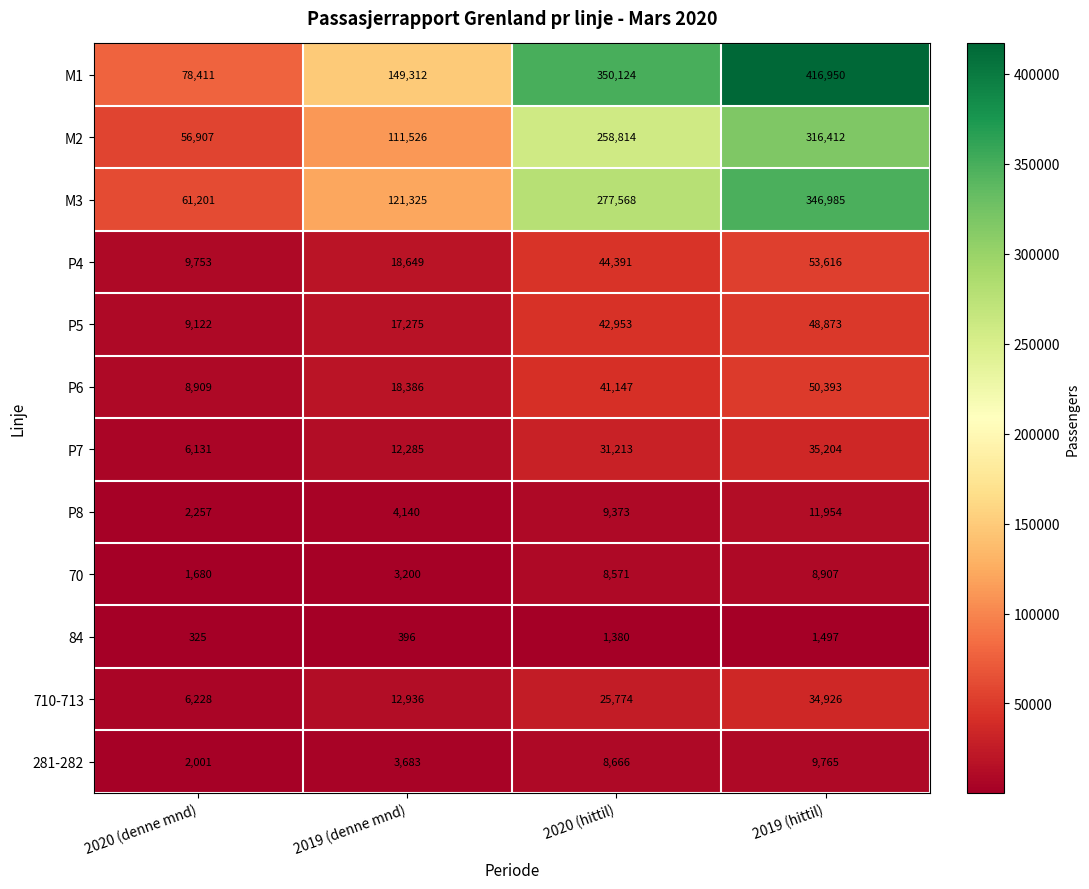

What is the sum of the 70 values at 2019 (hittil) and 2020 (denne mnd)?

10587